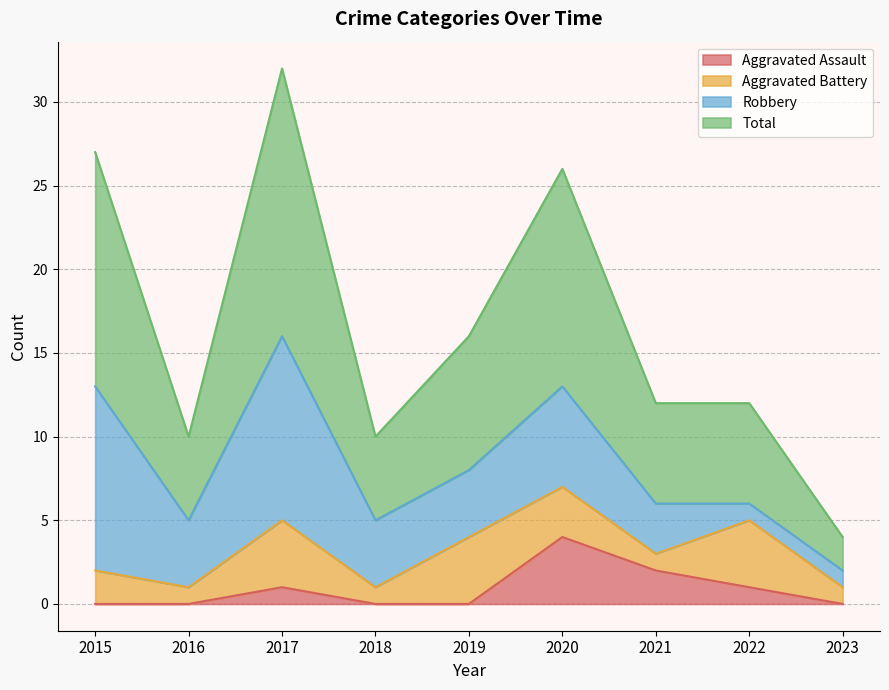

True or false: Aggravated Assault has more than 0 interior local peaks.

True